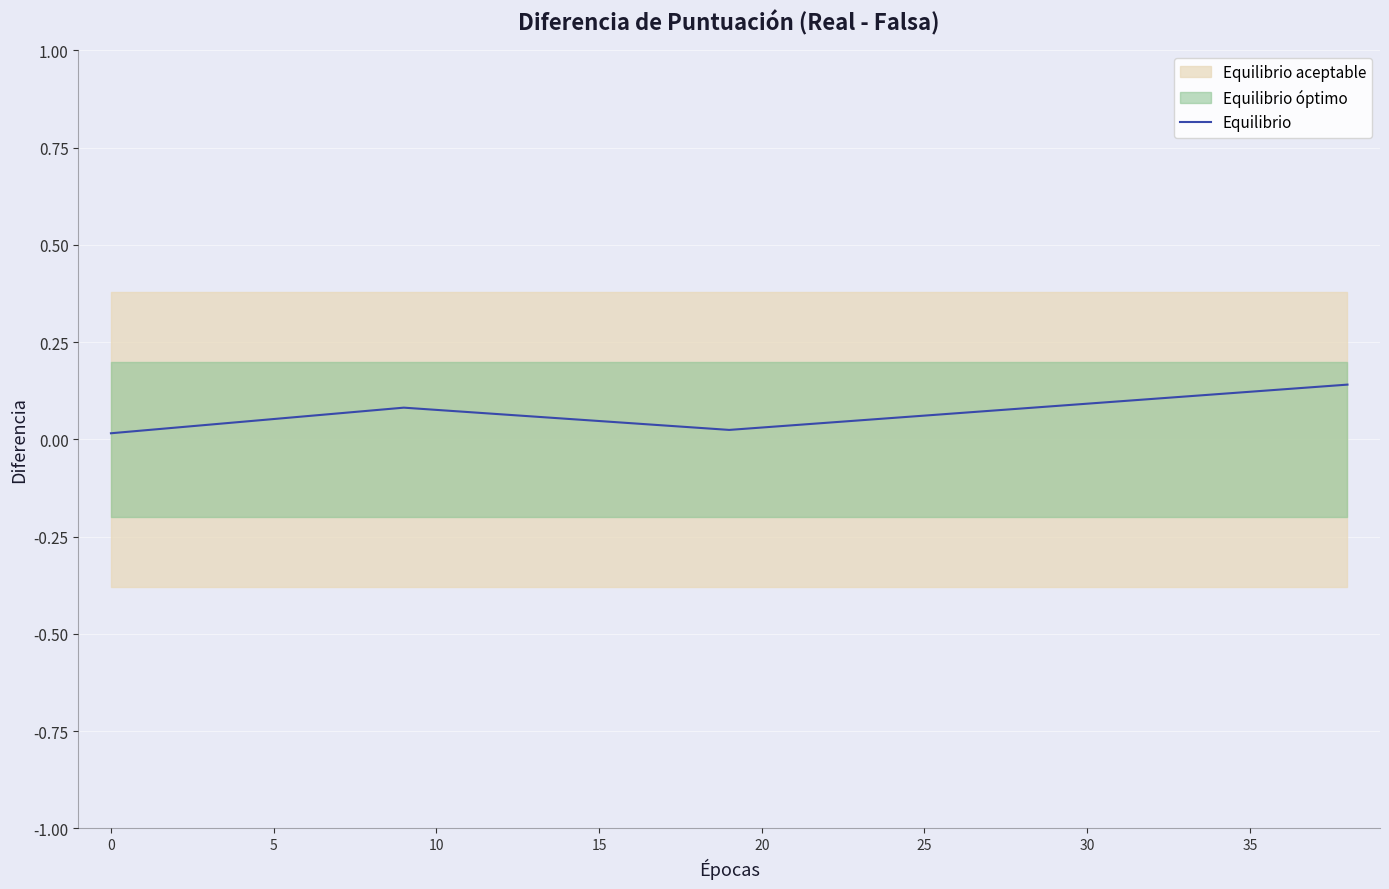

True or false: Equilibrio has more than 2 points higher than both neighbors.

False